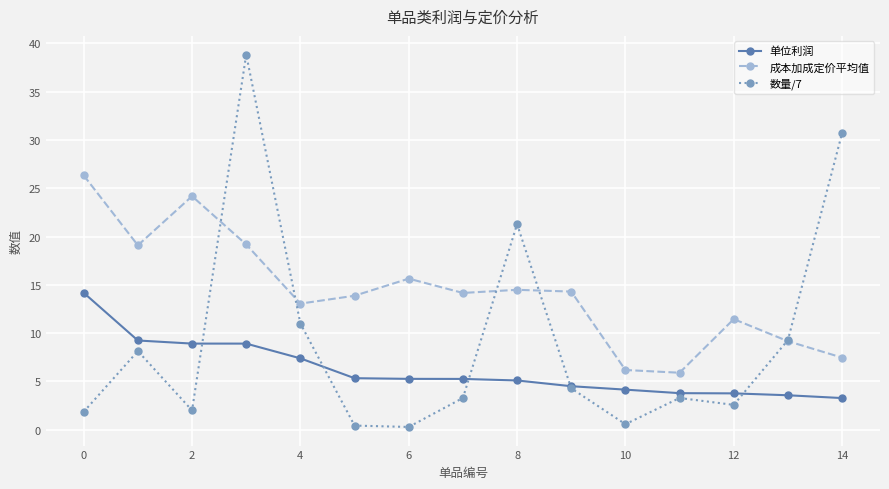

True or false: 单位利润 and 成本加成定价平均值 intersect in this chart.

False